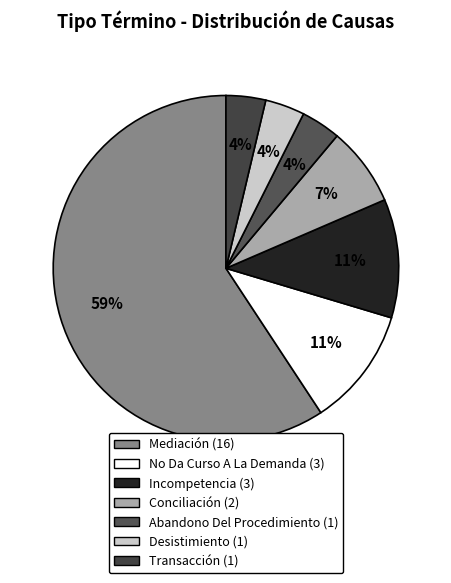

Combined, what portion of the pie is Desistimiento and No Da Curso A La Demanda?

14.8%